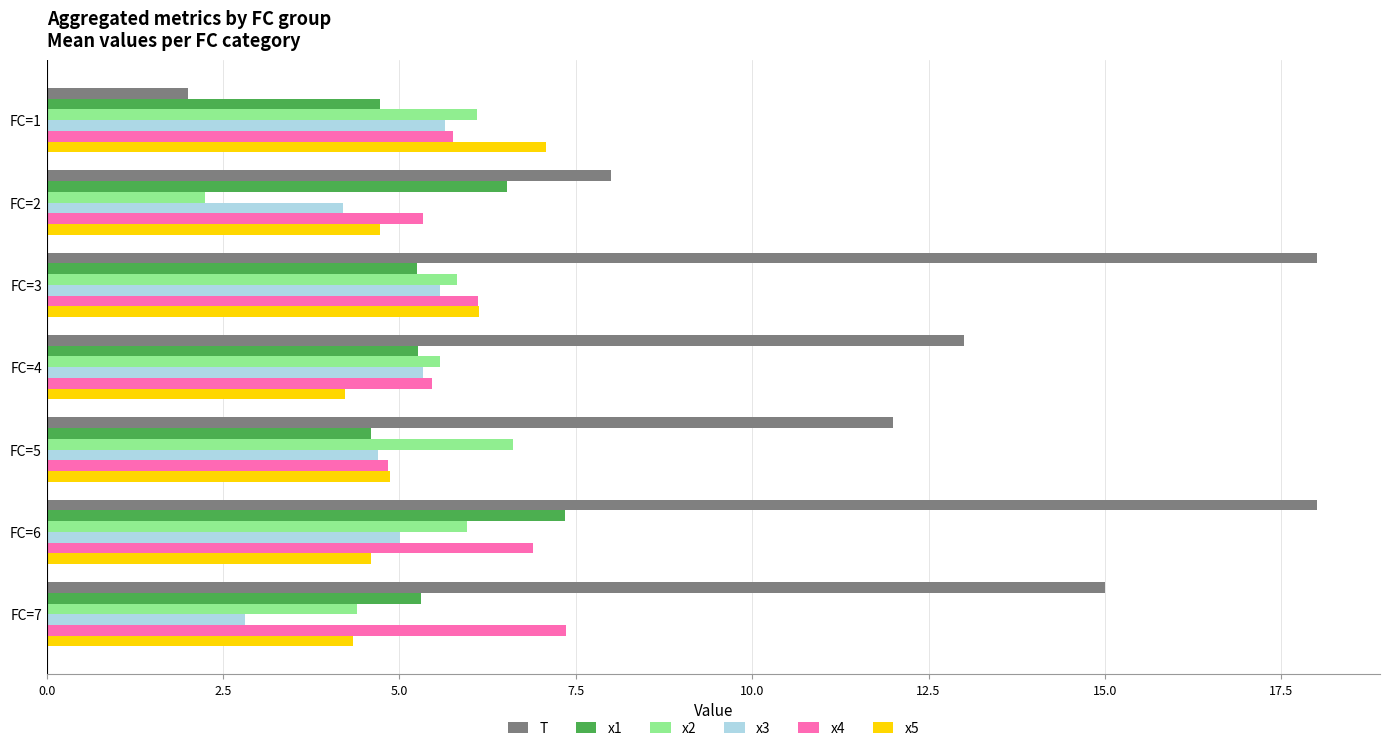

How many distinct data groups are displayed?

6